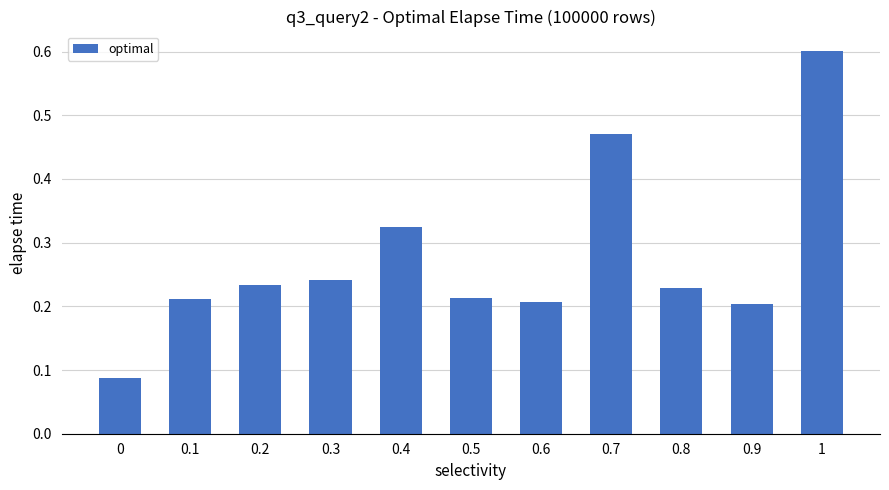

What value does the data have at 1?

0.6